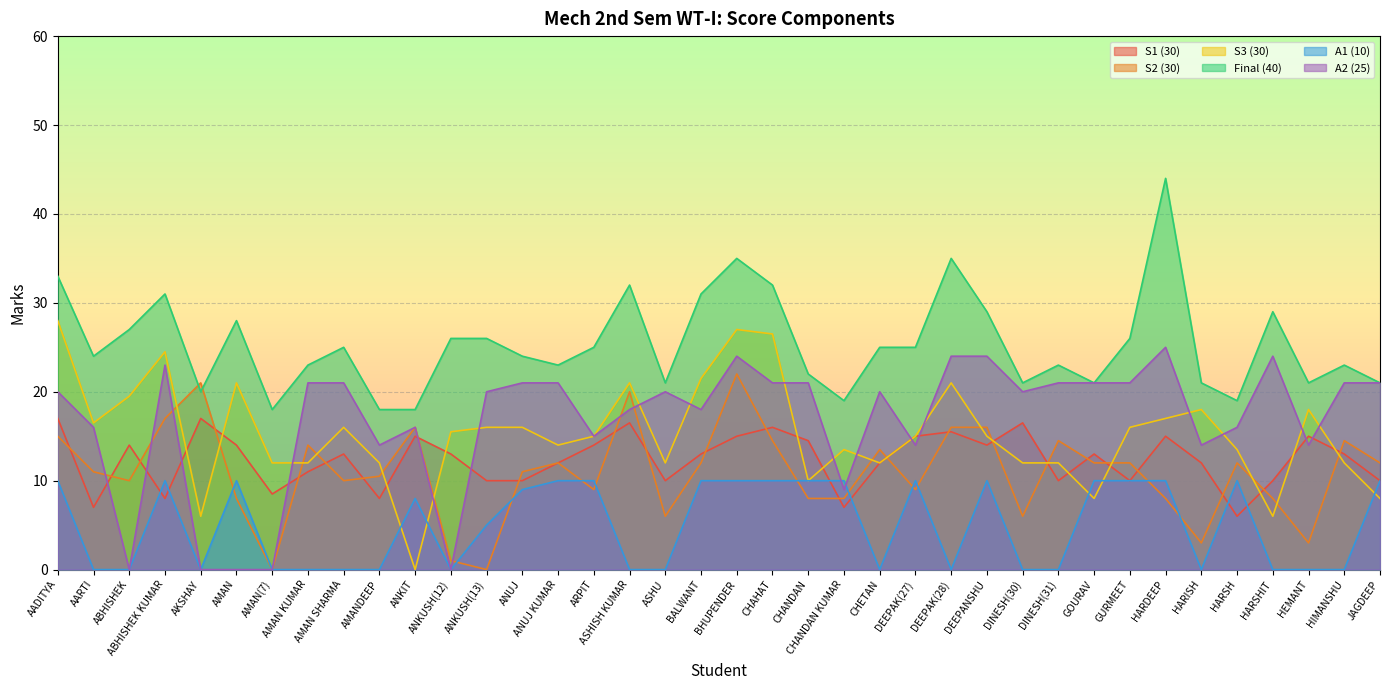

What is the maximum value shown in the chart?

44.0